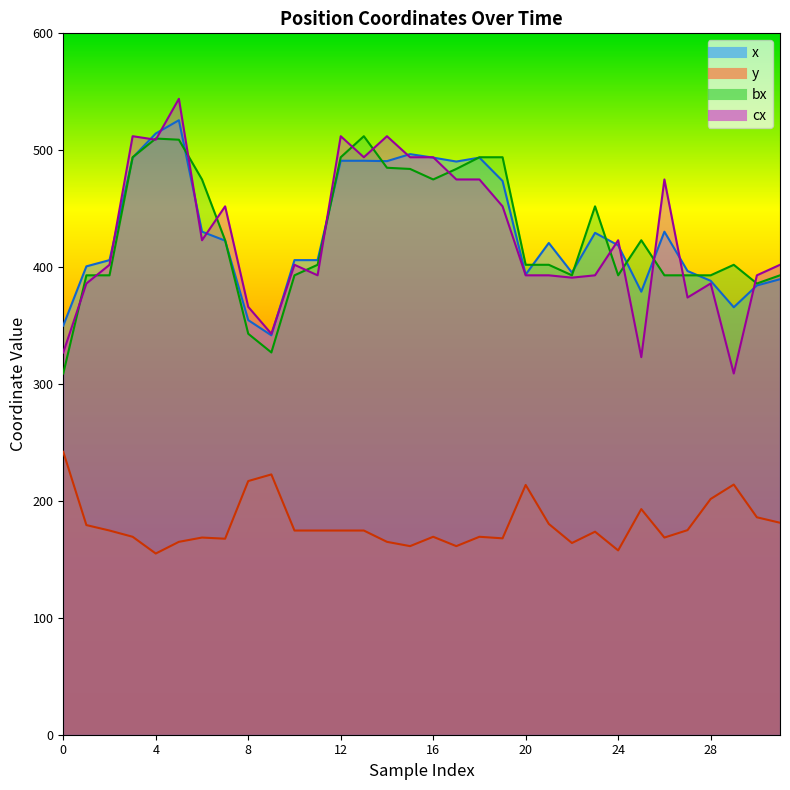

Where does the bx series first go above 402?

3